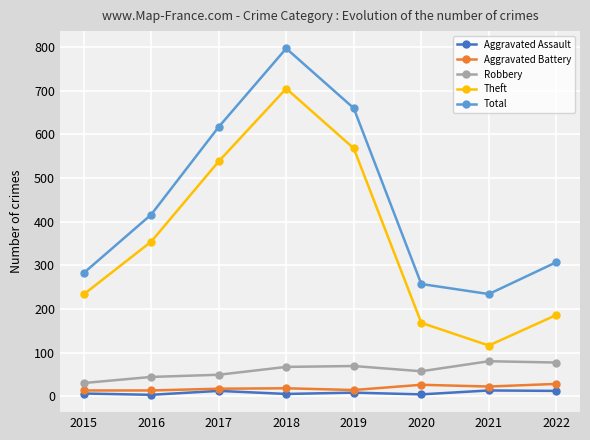

At which category is the sum across all series the highest?

2018